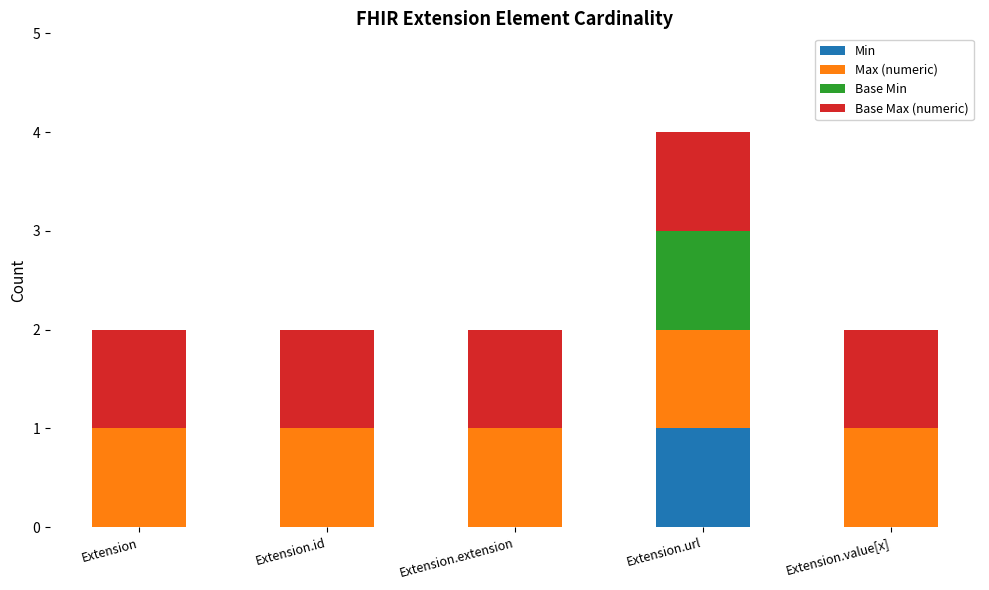

Does the chart contain stacked bars?

Yes